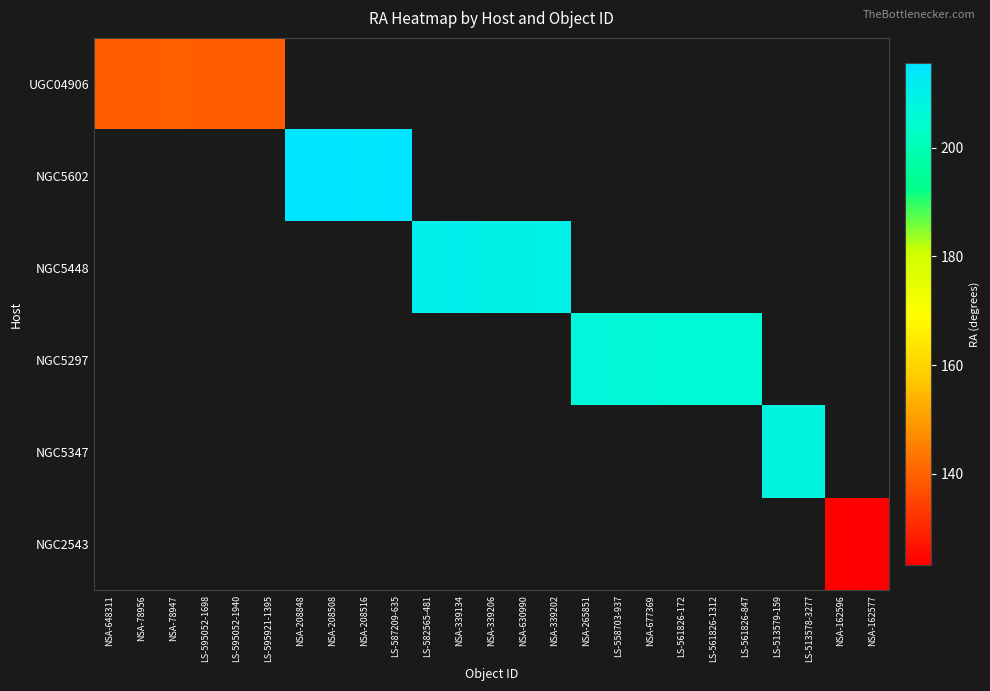

At which label does NGC5448 first exceed 210?

LS-582565-481